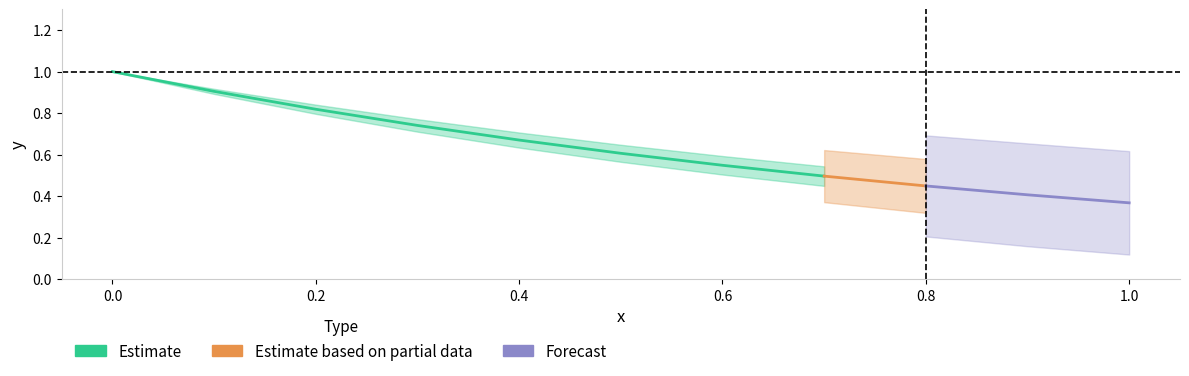

The value of x at 0 is 0.6. True or false?

False